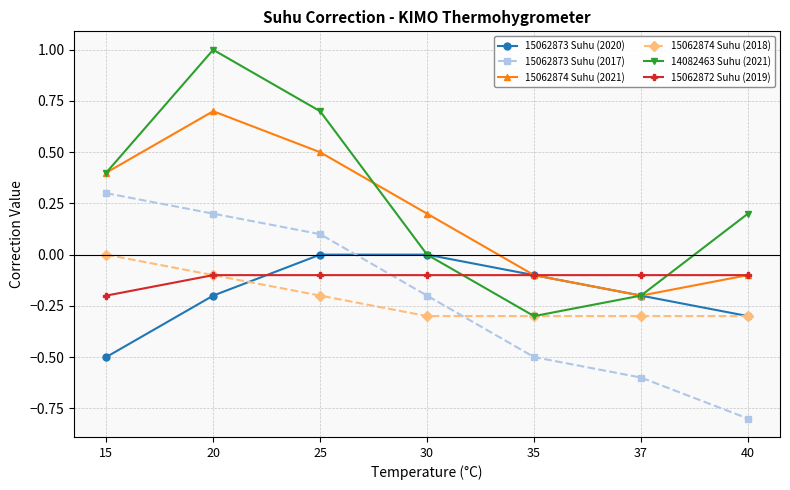

How many values in the 15062873 Suhu (2017) series are below 0?

4